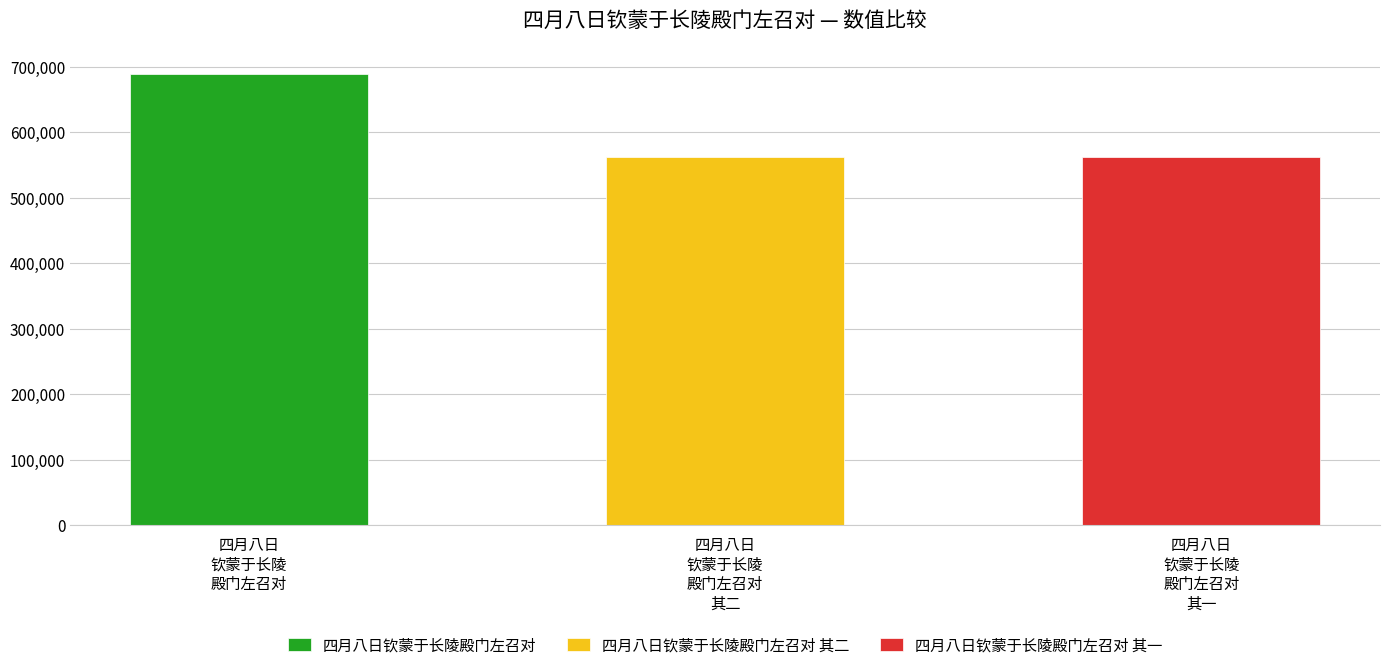

Does the chart contain stacked bars?

No